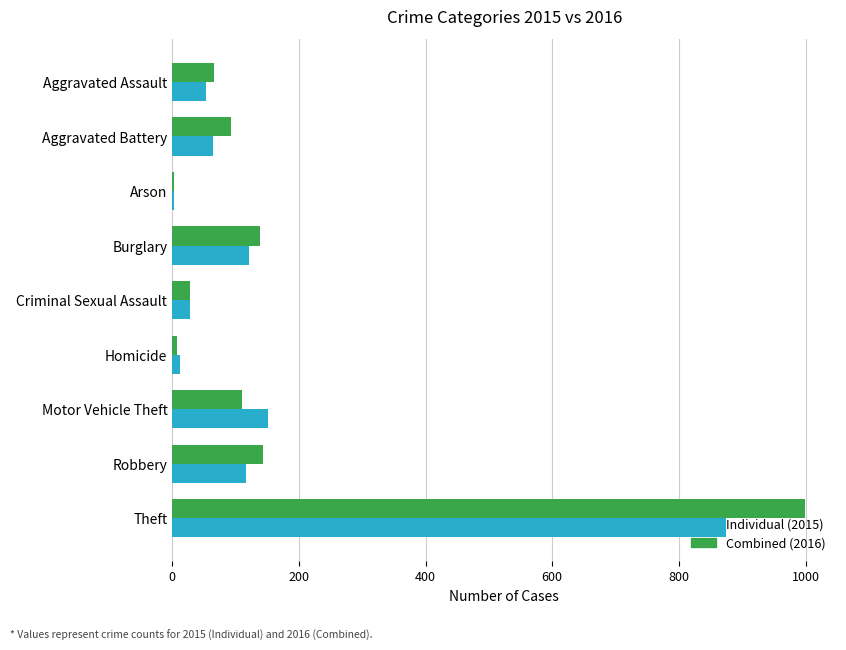

At which label is Individual (2015) closest to 438?

Motor Vehicle Theft